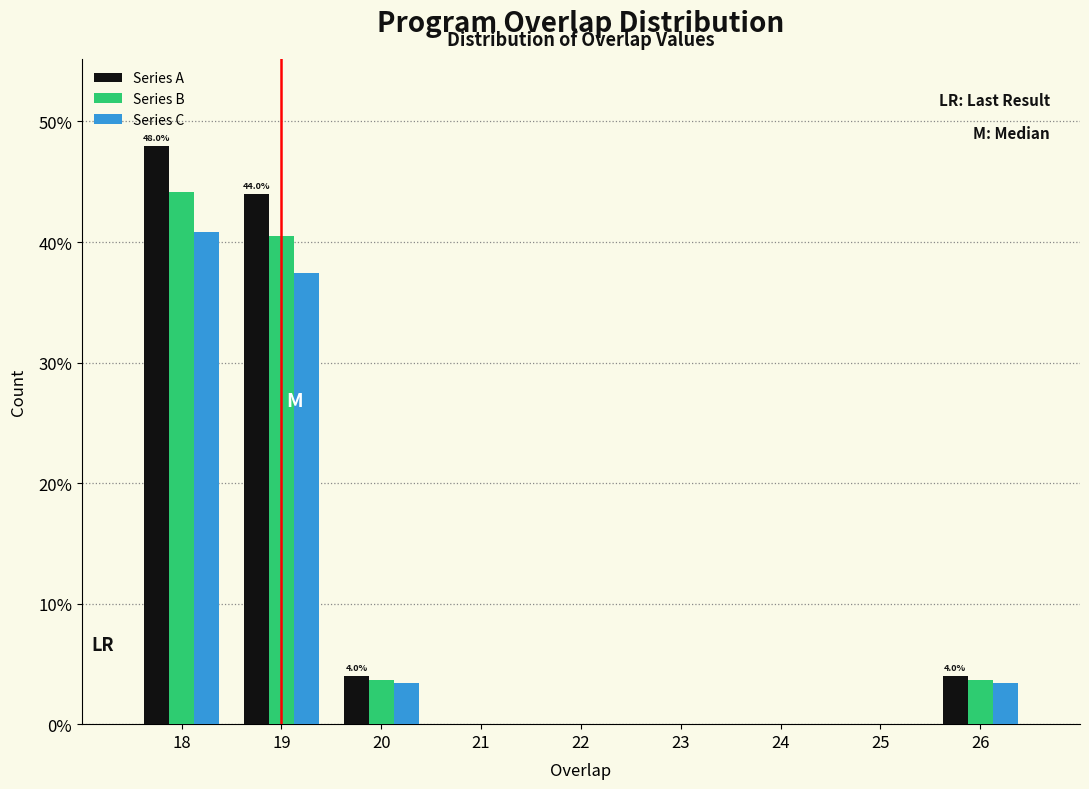

Reading right to left, transcribe all the data shown in this chart.

Series A: 26=4.0	25=0.0	24=0.0	23=0.0	22=0.0	21=0.0	20=4.0	19=44.0	18=48.0
Series B: 26=3.7	25=0.0	24=0.0	23=0.0	22=0.0	21=0.0	20=3.7	19=40.5	18=44.2
Series C: 26=3.4	25=0.0	24=0.0	23=0.0	22=0.0	21=0.0	20=3.4	19=37.4	18=40.8